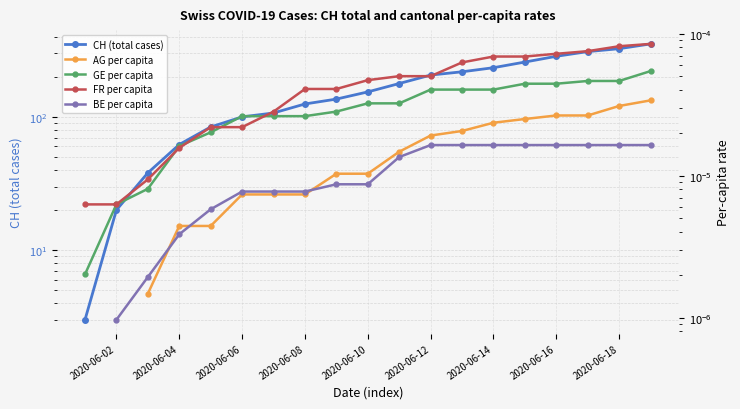

Between 2020-06-02 and 13, which is larger?

13